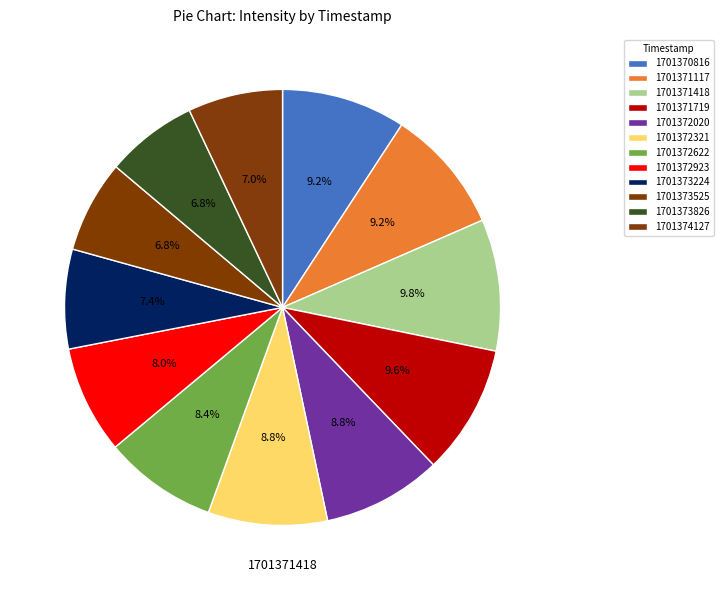

Is the sum of 1701371117 and 1701373525 greater than half?

No